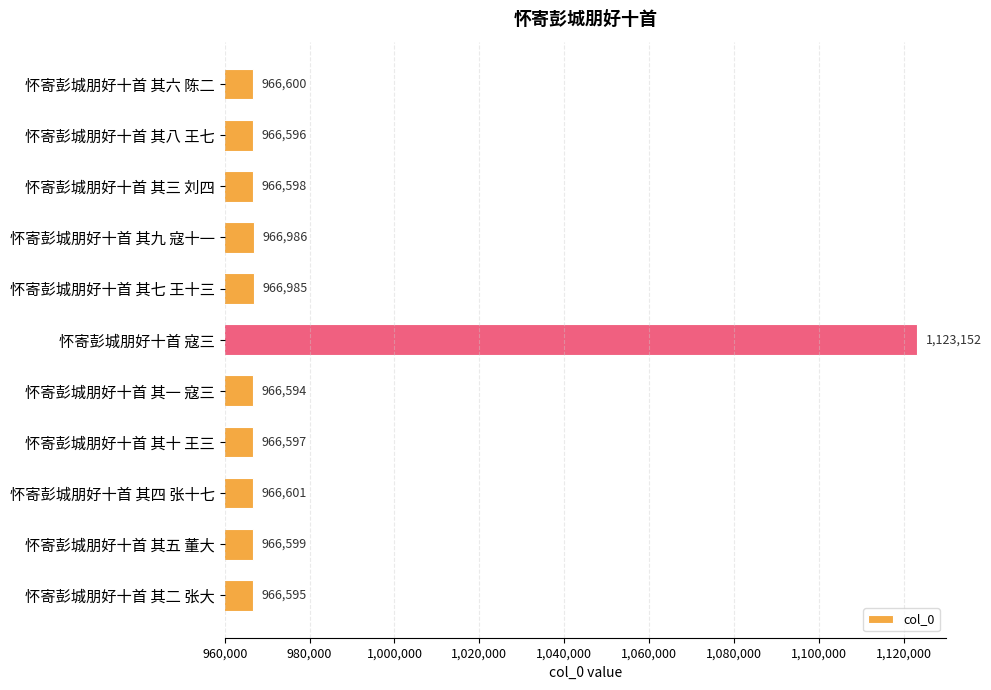

What is the difference between the maximum and minimum values?

156558